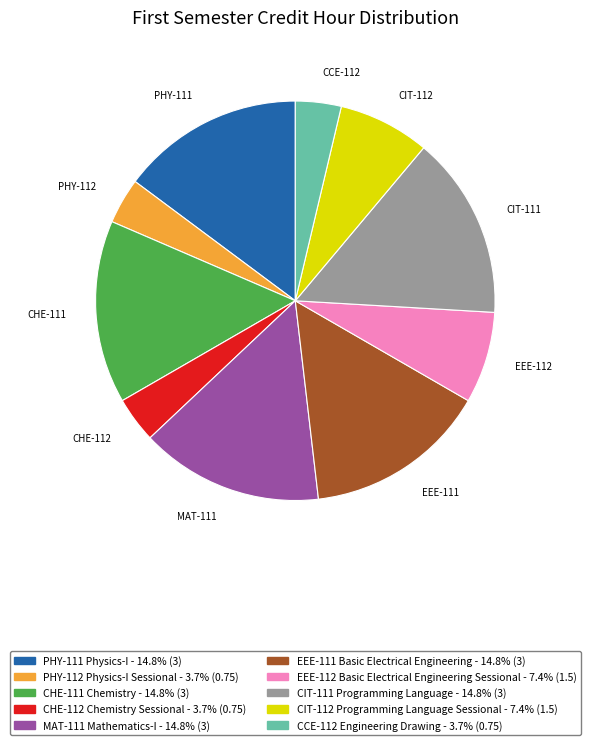

How many slices are in this pie chart?

10